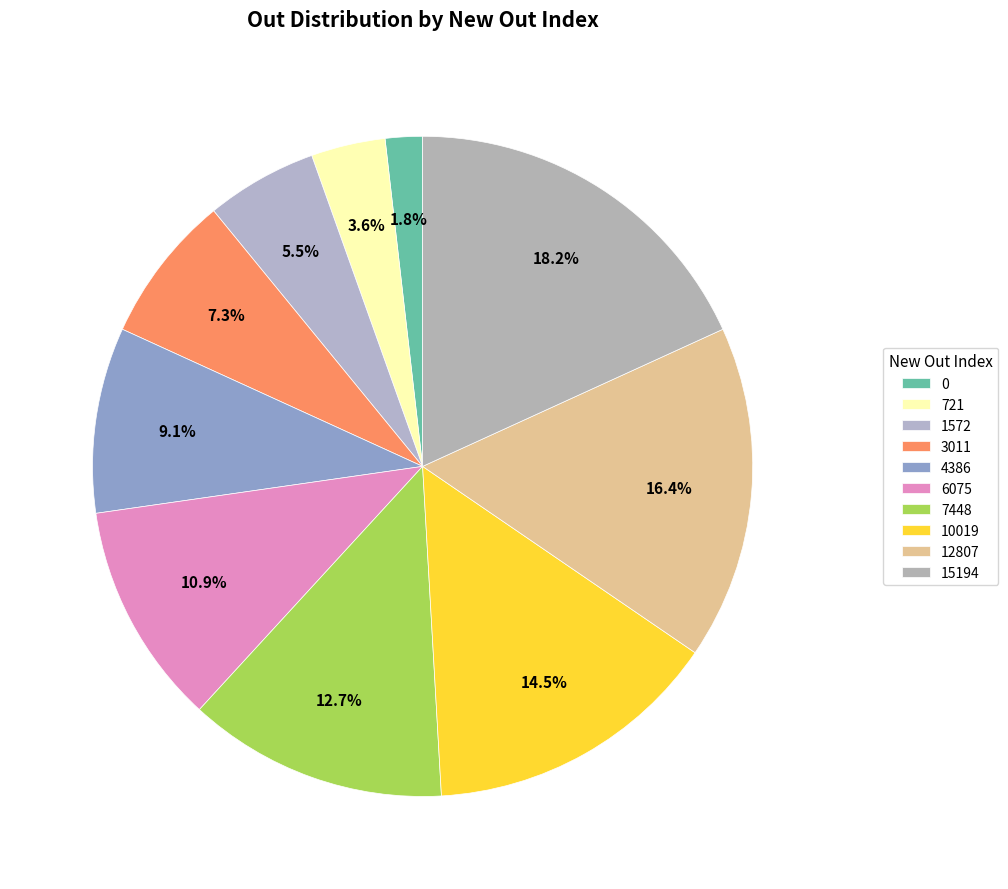

What is the total percentage of 1572 and 15194?

23.6%